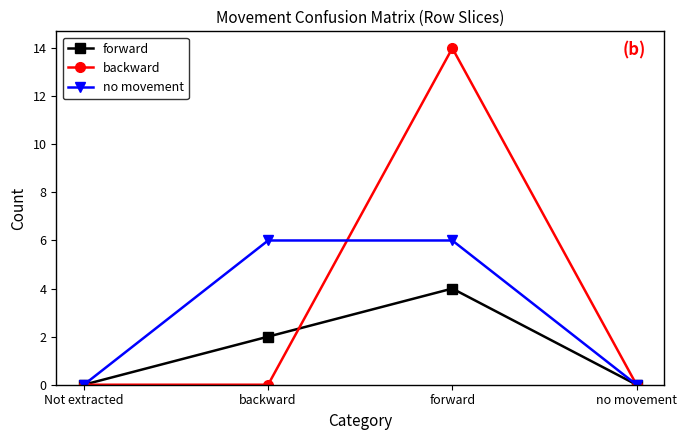

How many interior local peaks does the backward series have?

1